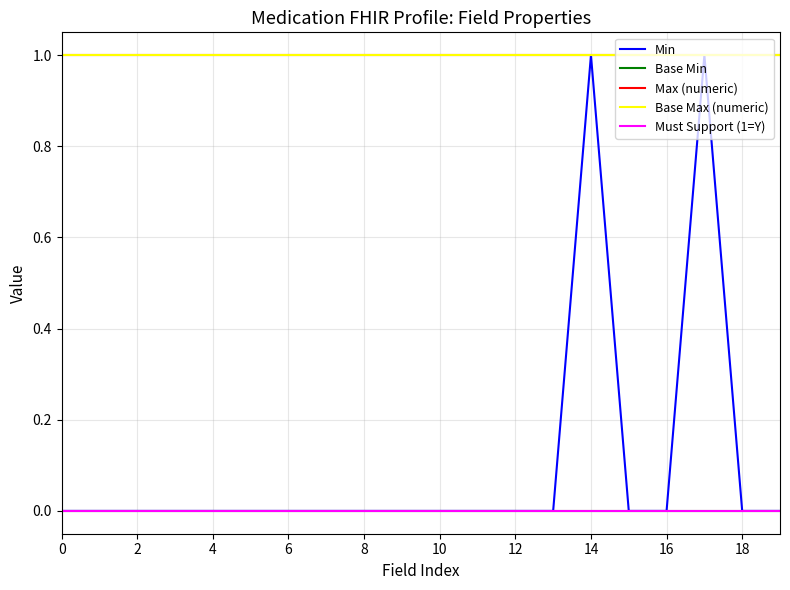

True or false: Must Support (1=Y) and Min cross at least once.

False